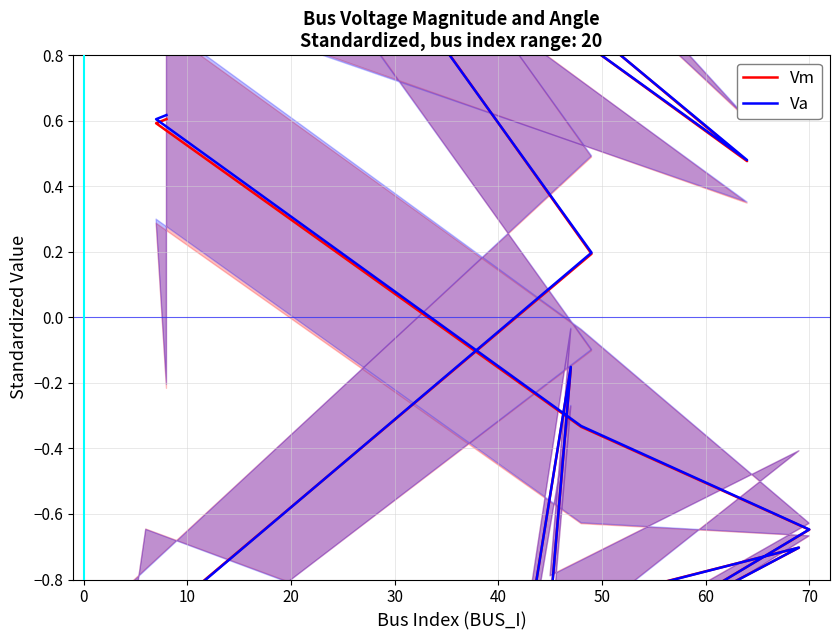

List the series in order of their overall mean, lowest first.

Vm, Va